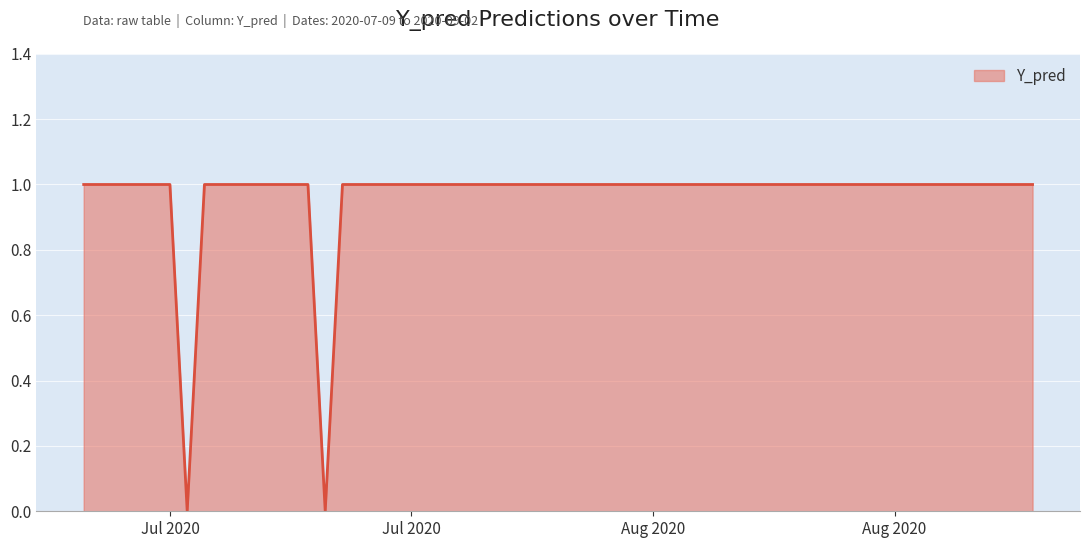

What is the sum of all values?

38